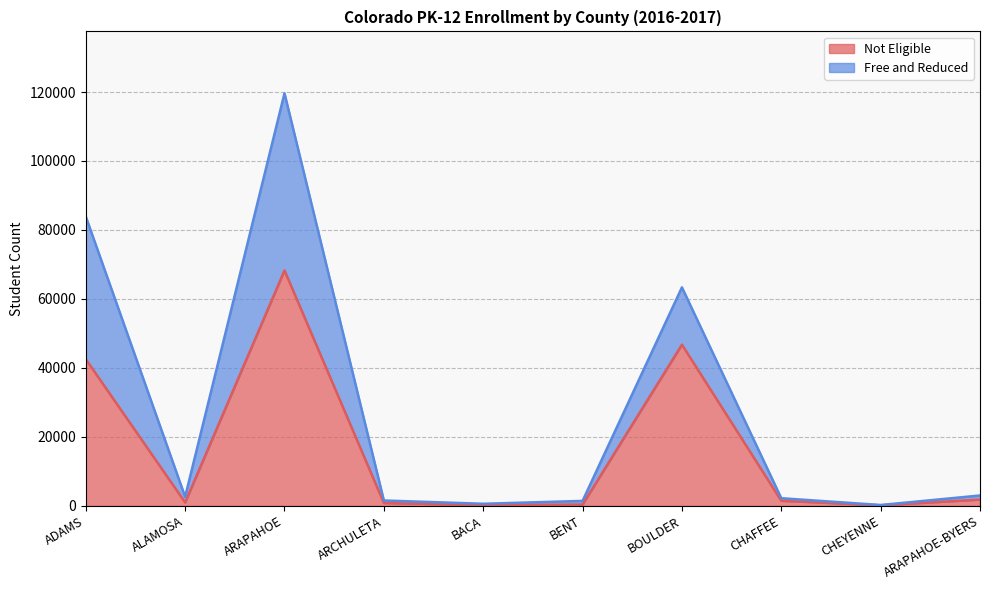

What is the sum of the values at ADAMS and ARAPAHOE-BYERS?

44376